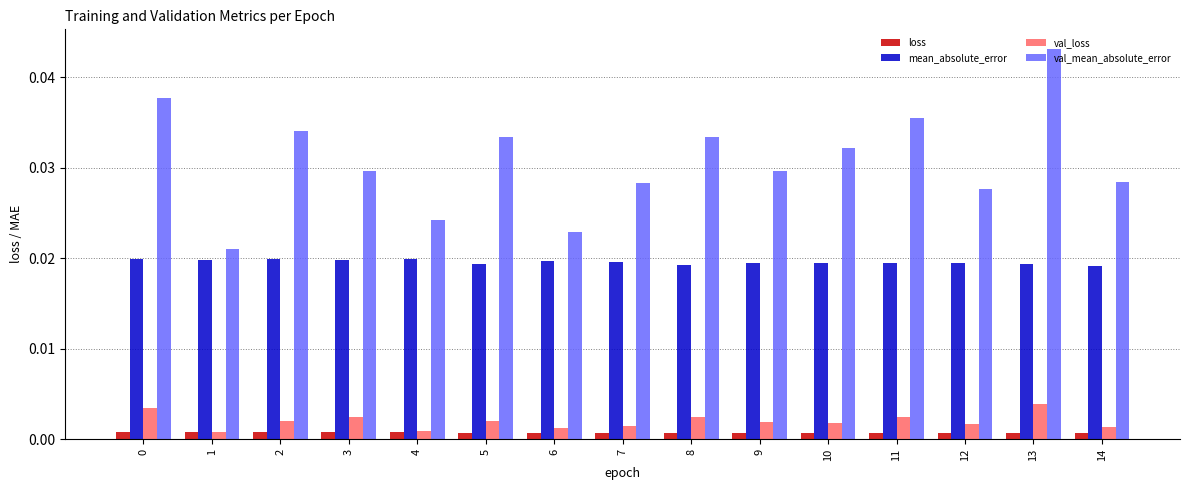

Count the val_loss values in the range 0 to 1.

15